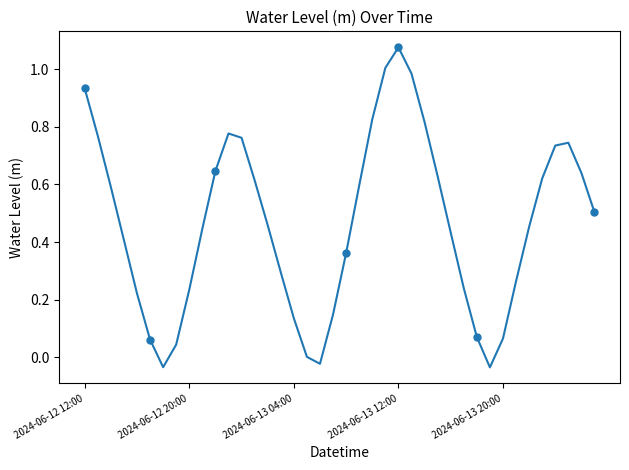

What is the value of the 26th point from the left?

1.0